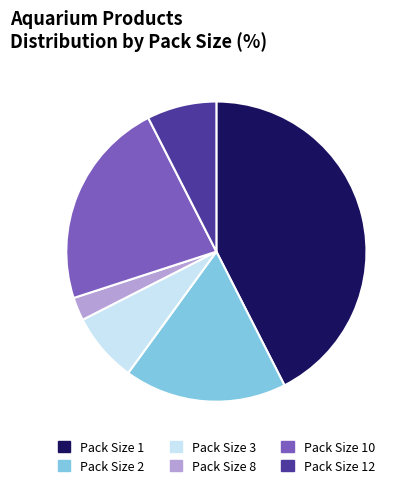

Is the sum of Pack Size 2 and Pack Size 10 greater than half?

No